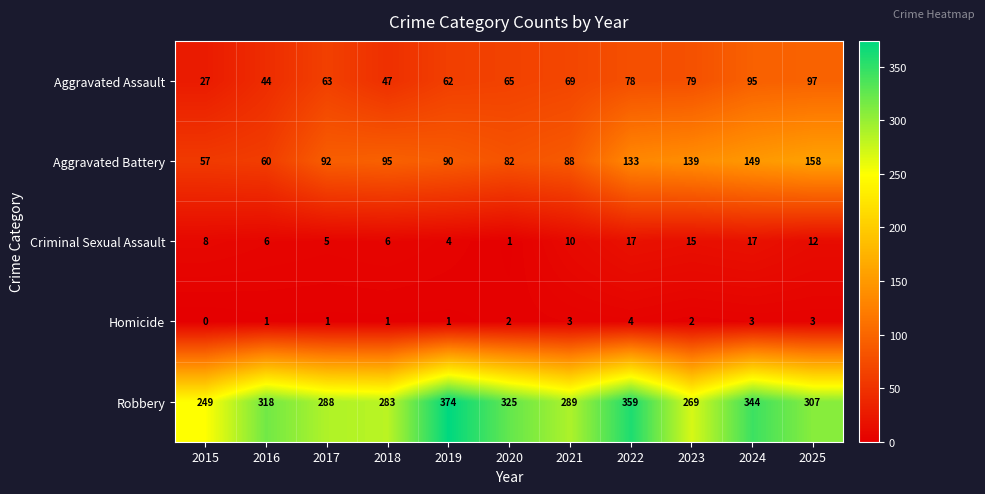

At how many categories does at least one series exceed 30?

11